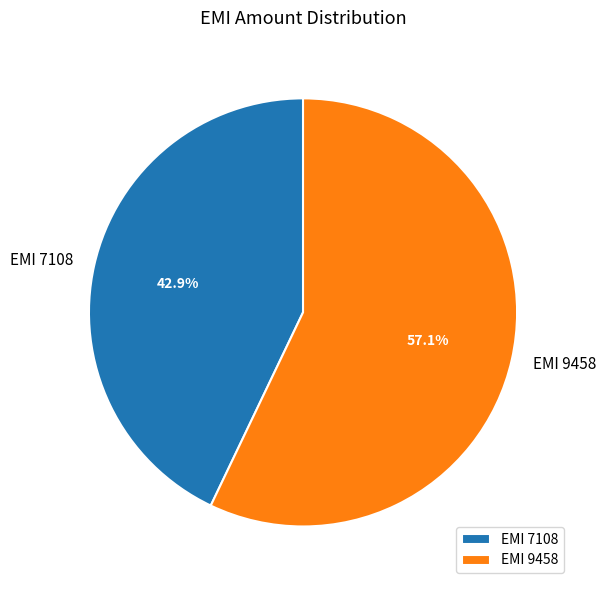

Which category has the biggest portion of the pie?

EMI 9458